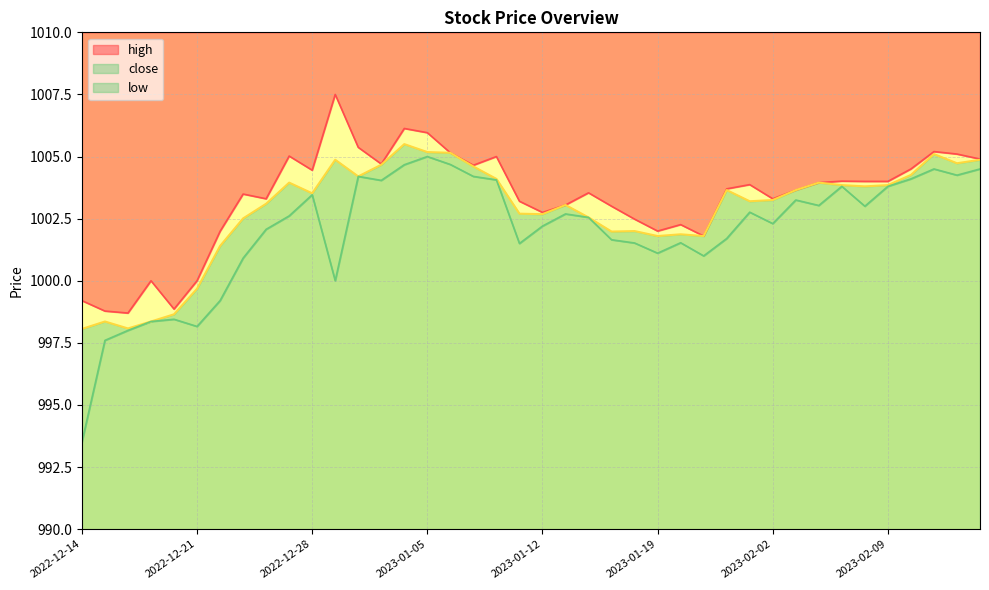

What is the maximum value for high?

1007.5